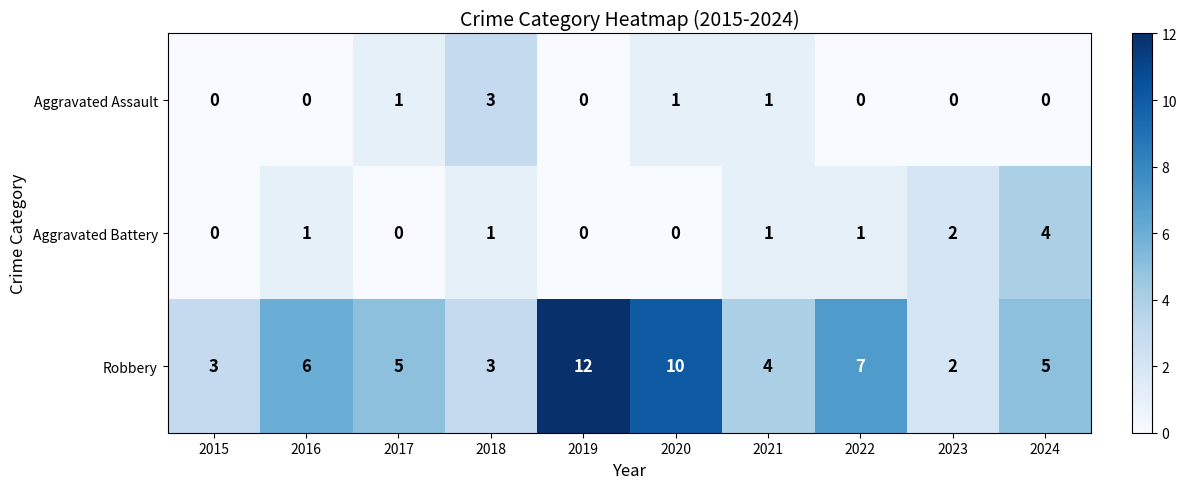

Which series has the widest spread of values?

Robbery